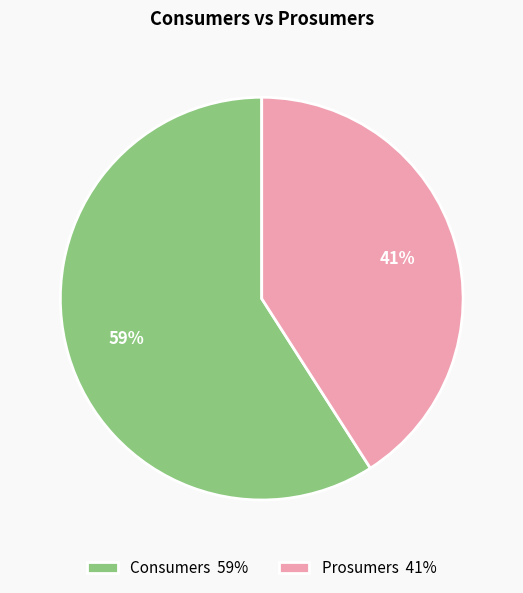

Rank the categories by value from highest to lowest.

Consumers, Prosumers